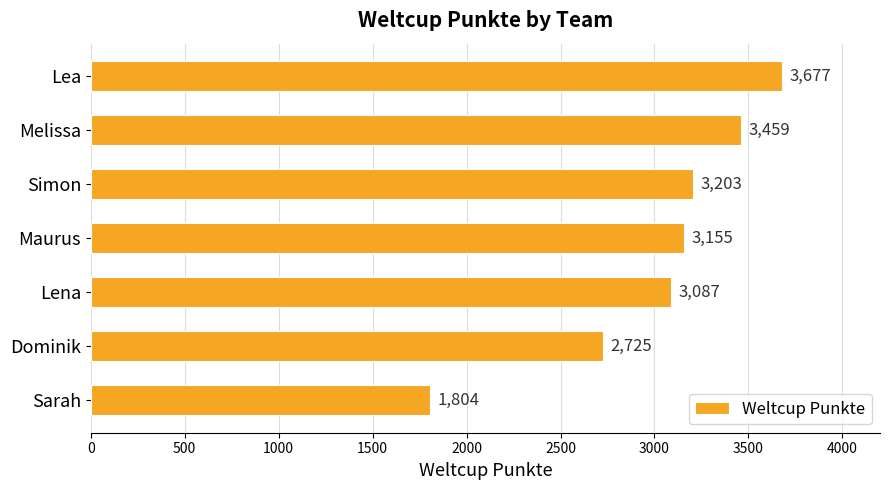

What is the ratio of the value at Simon to the value at Lea?

0.9